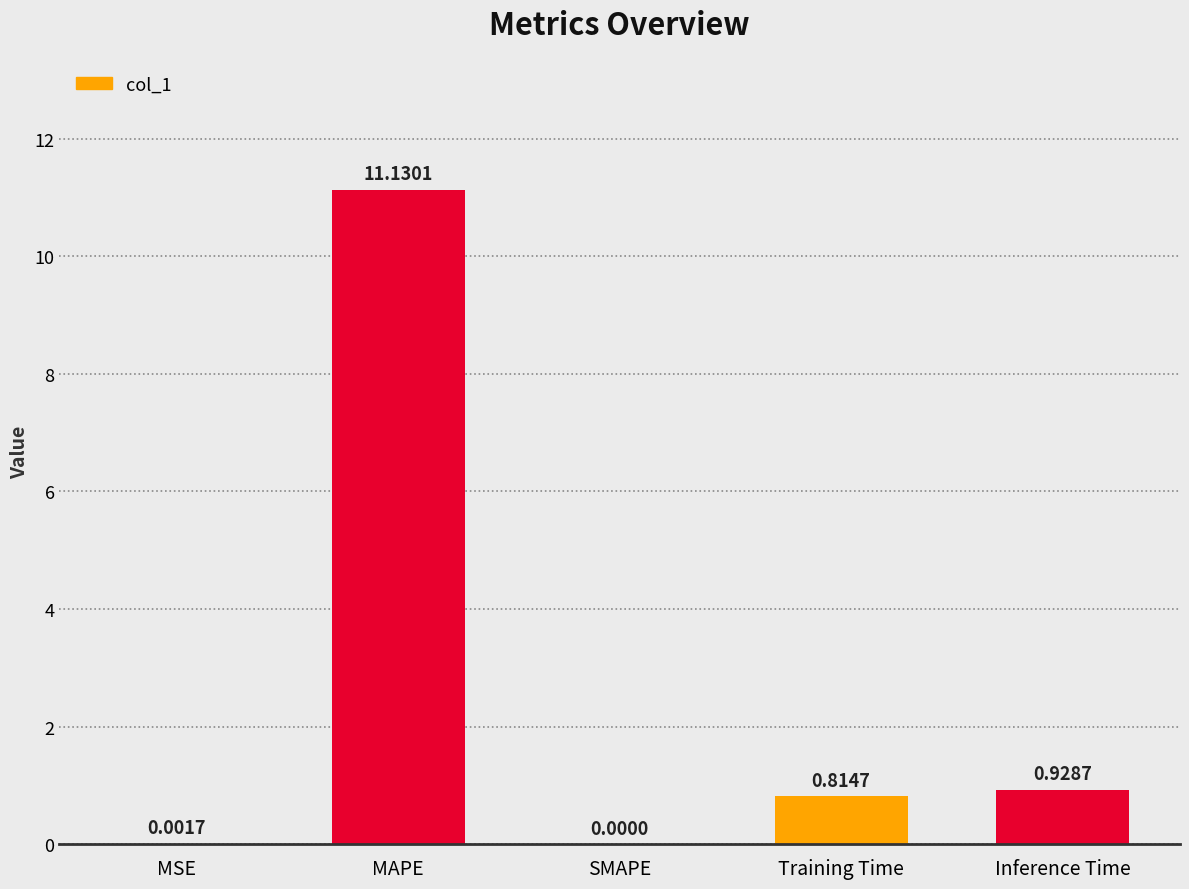

What is the sum of all values?

12.9